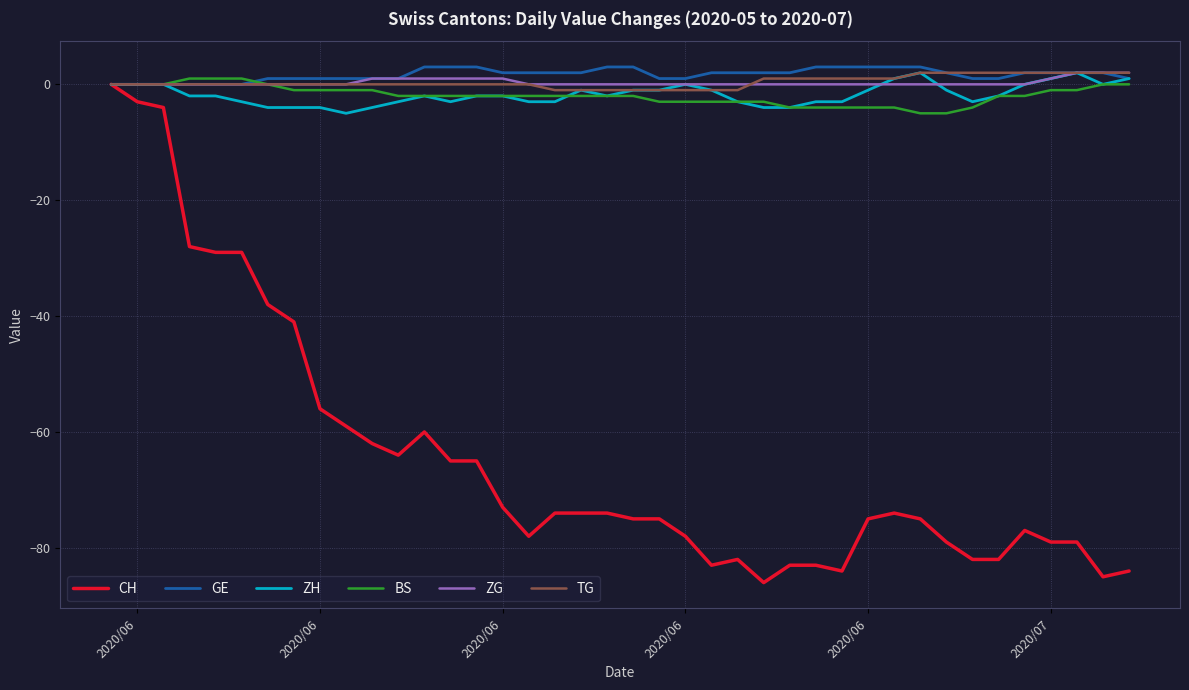

Which series has the widest spread of values?

CH